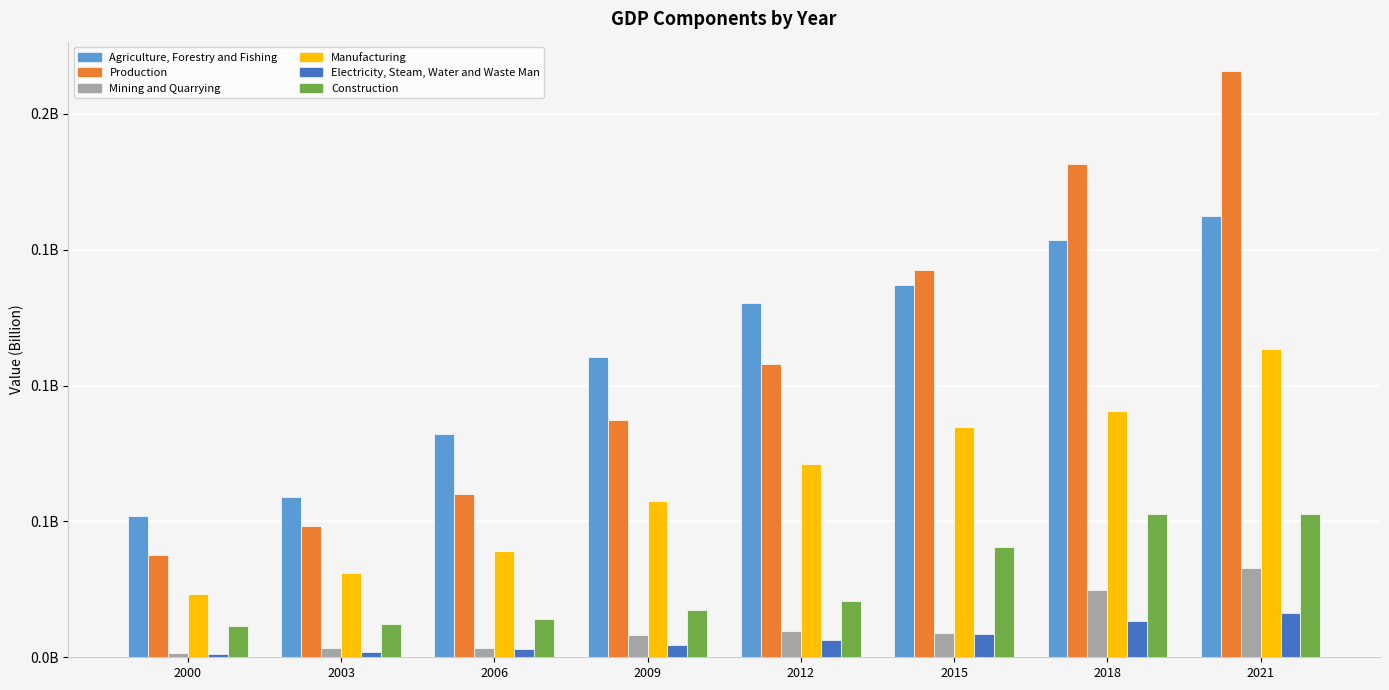

Does the chart contain stacked bars?

No